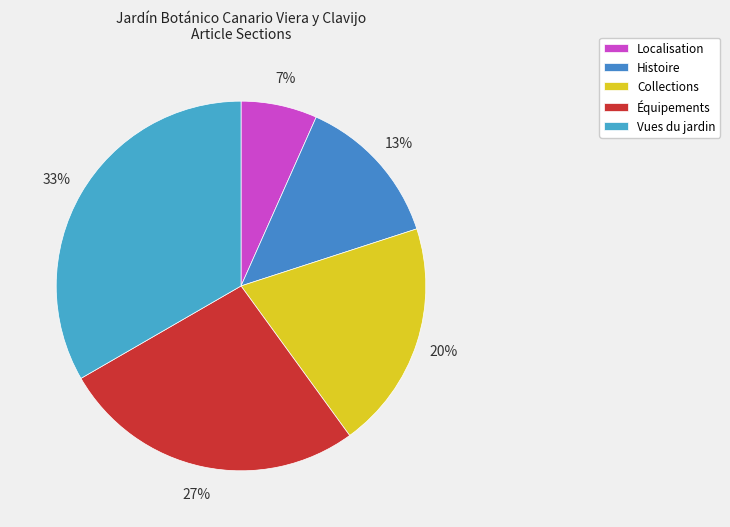

To the nearest percent, what is the difference between the largest and smallest slice percentages?

27%